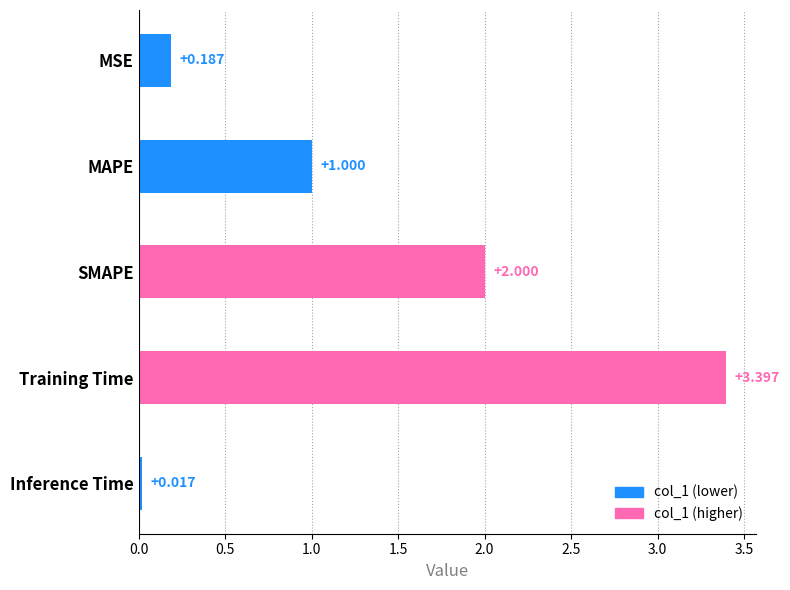

What is the label of the 5th bar from the bottom?

MSE